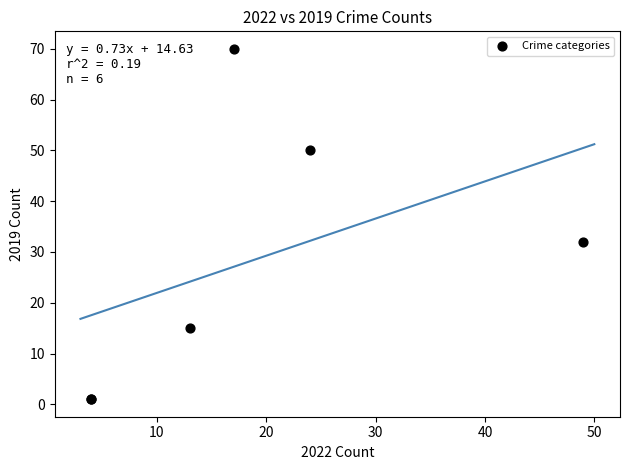

What Y value in the scatter plot is closest to 35?

32